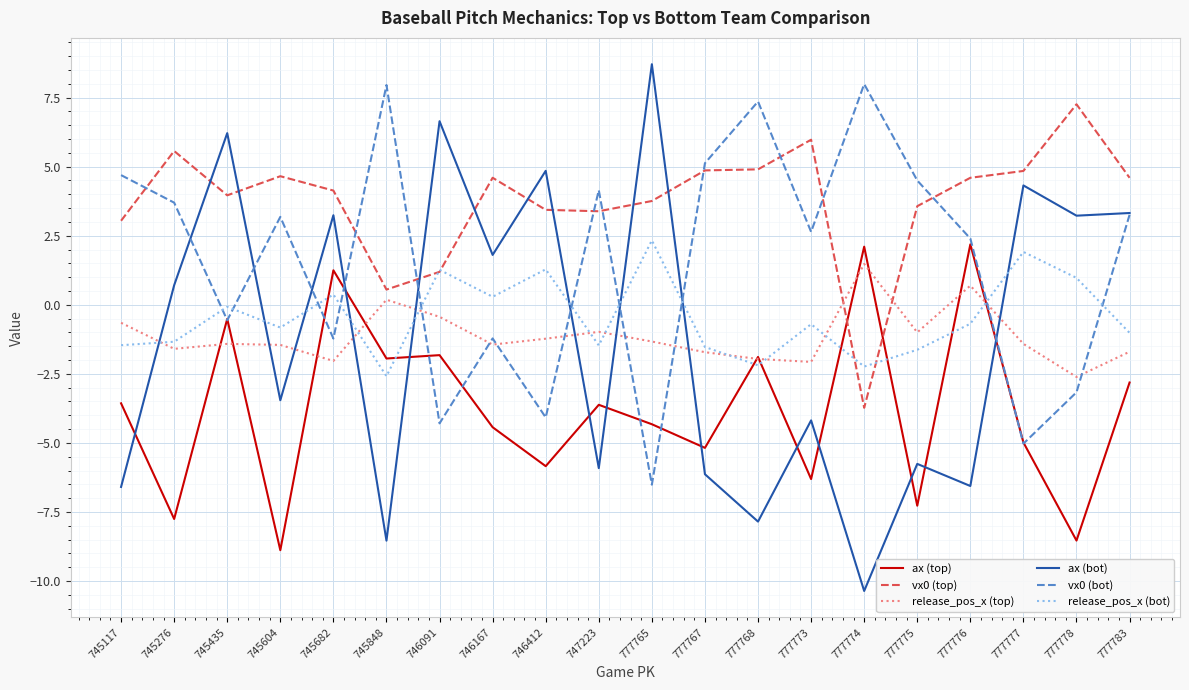

Between 745604 and 746091, which series saw the biggest shift?

ax (bot)